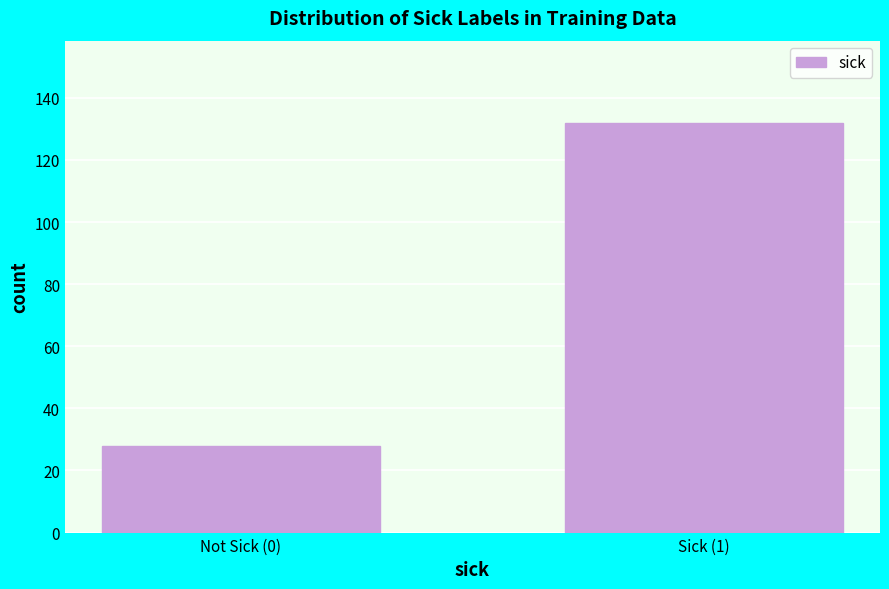

Reading left to right, extract all data points from this chart.

Not Sick (0)=28	Sick (1)=132